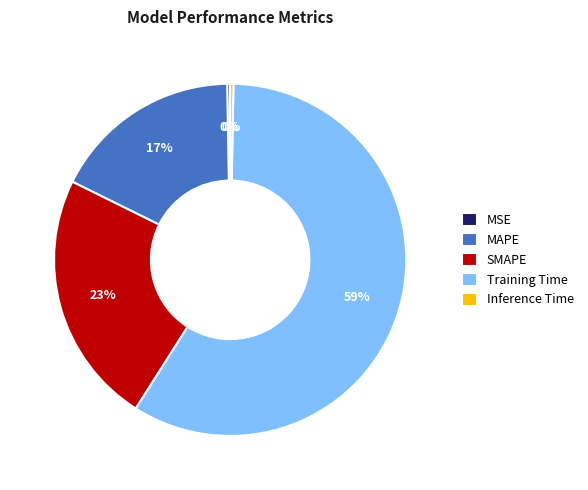

Is Training Time the majority of the pie?

Yes